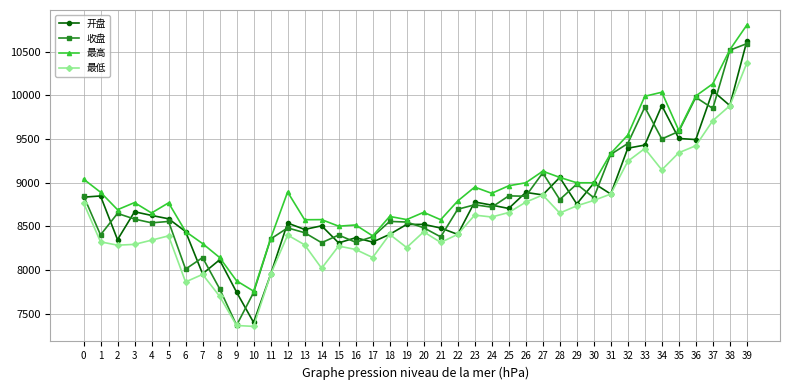

What is the difference between the highest and lowest values at 0?

271.9